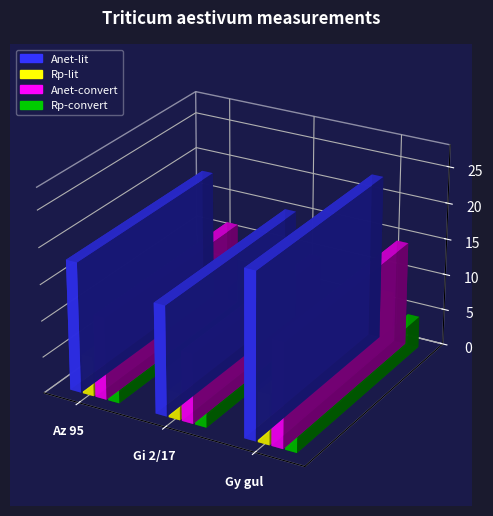

What is the label of the 3rd bar from the right?

Az 95